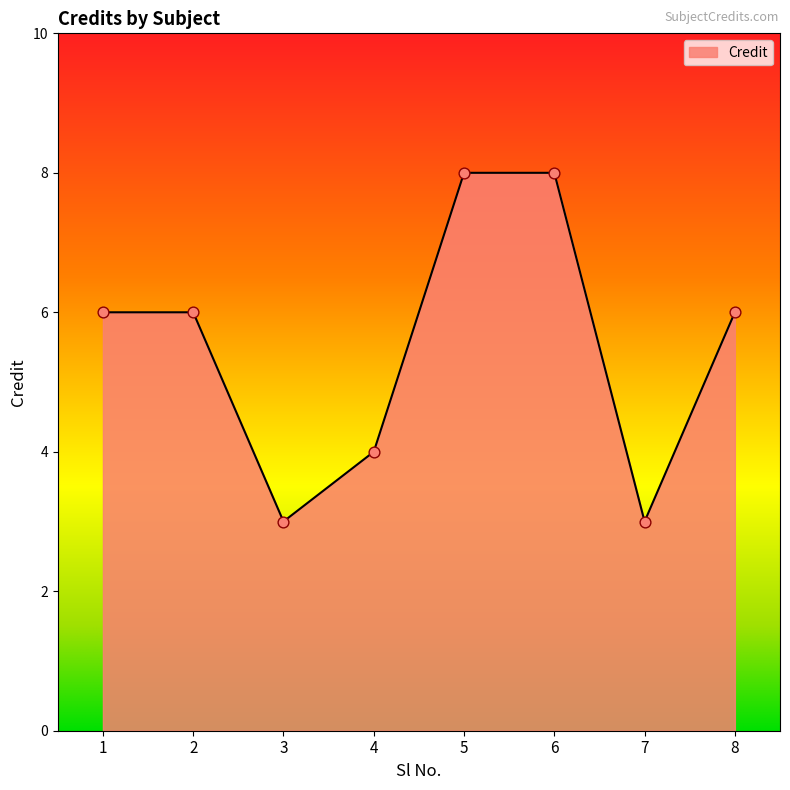

Which has a higher value, 5 or 8?

5